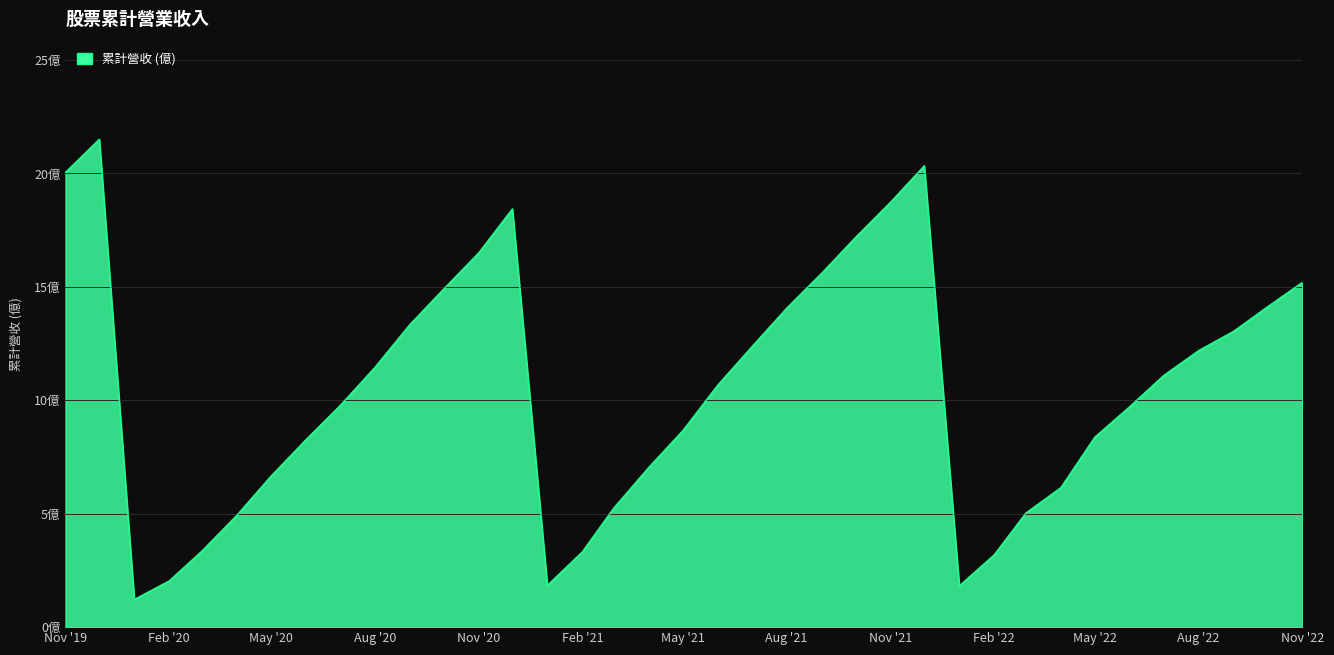

What is the value of the 19th point from the left?

8.7